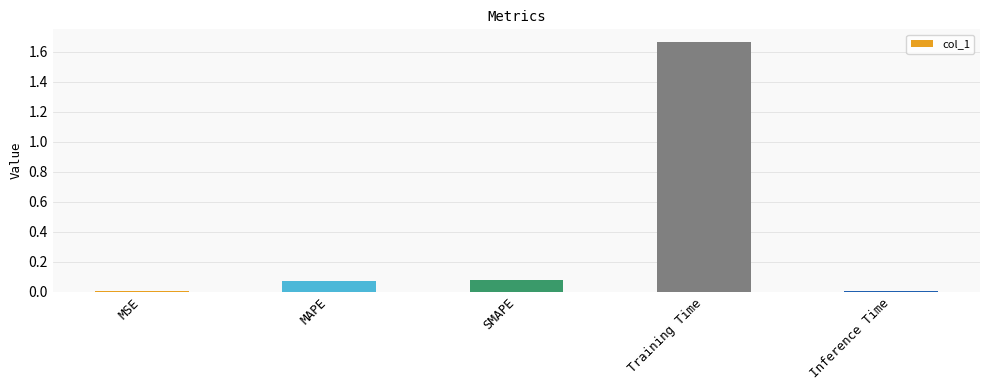

Which label corresponds to the largest value in the chart?

Training Time